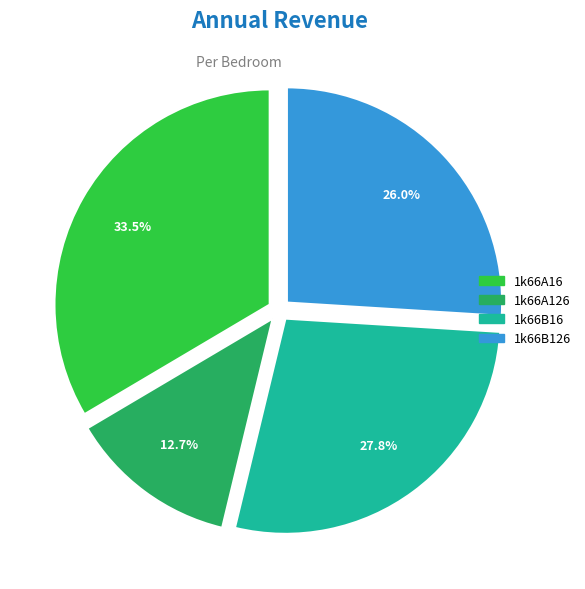

How many slices are in this pie chart?

4